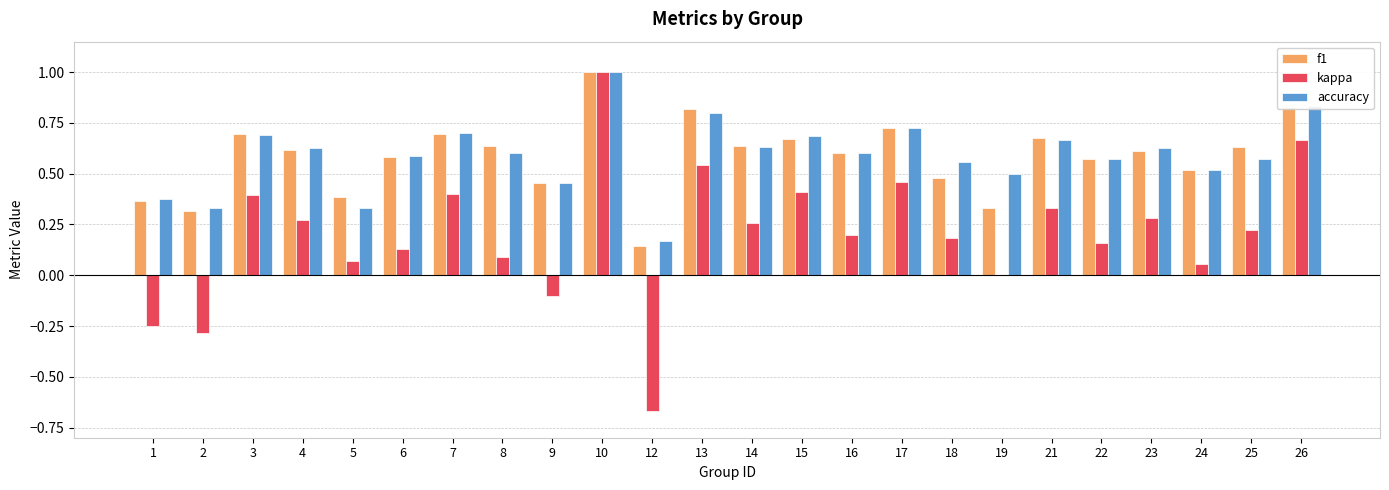

What are all the series names shown in the legend?

f1, kappa, accuracy